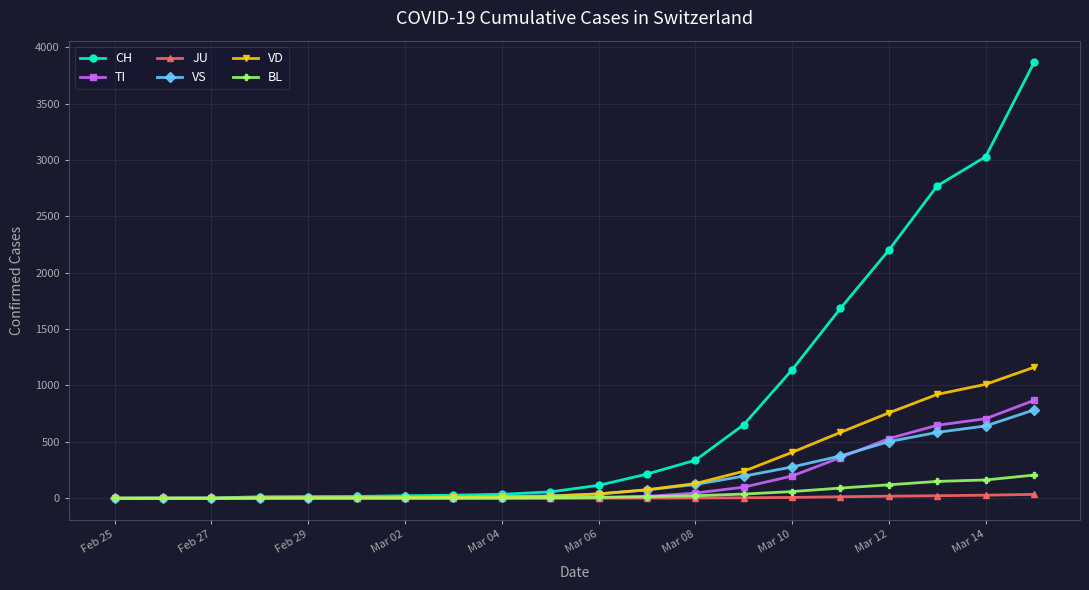

Which series has the largest total across all categories?

CH